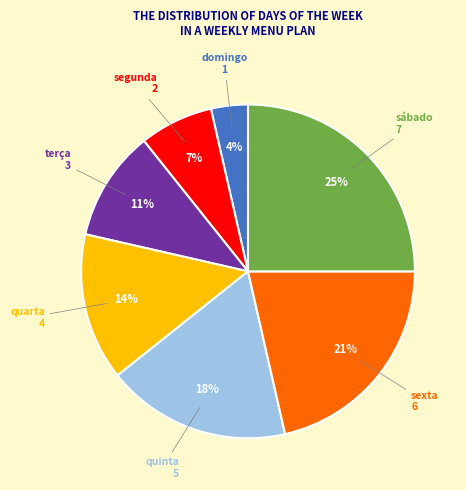

Is there any slice that represents more than half of the pie?

No